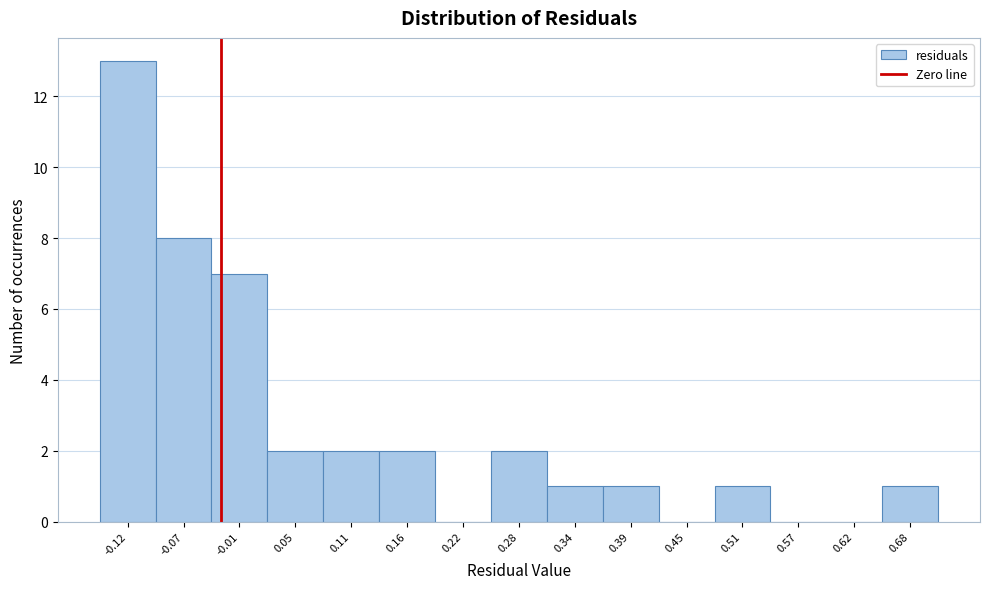

Reading left to right, extract all data points from this chart.

-0.12=13	-0.07=8	-0.01=7	0.05=2	0.11=2	0.16=2	0.22=0	0.28=2	0.34=1	0.39=1	0.45=0	0.51=1	0.57=0	0.62=0	0.68=1